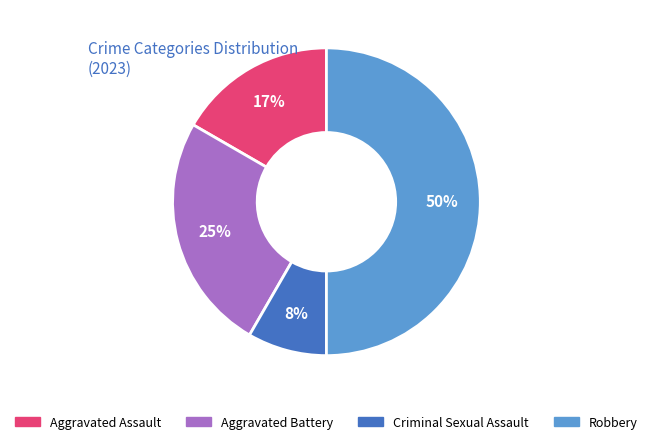

To the nearest percent, what percentage of the pie is Criminal Sexual Assault?

8%